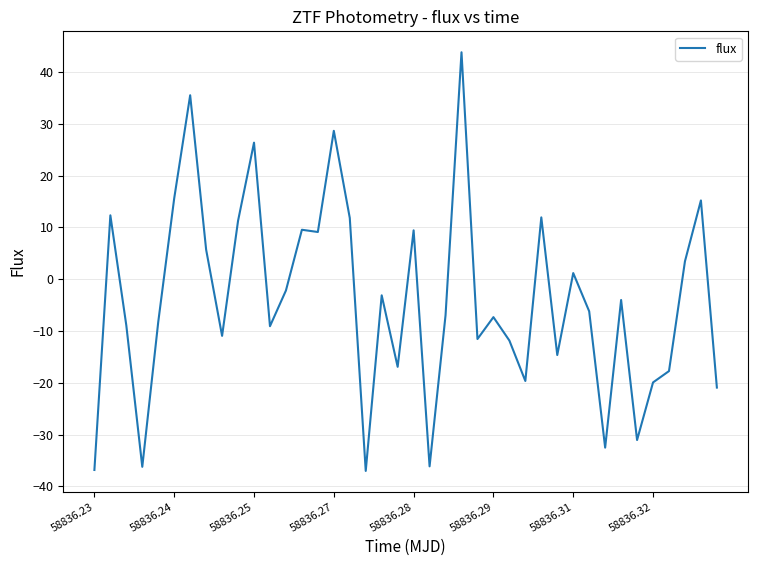

What is the difference between the second highest and second lowest values?

72.4